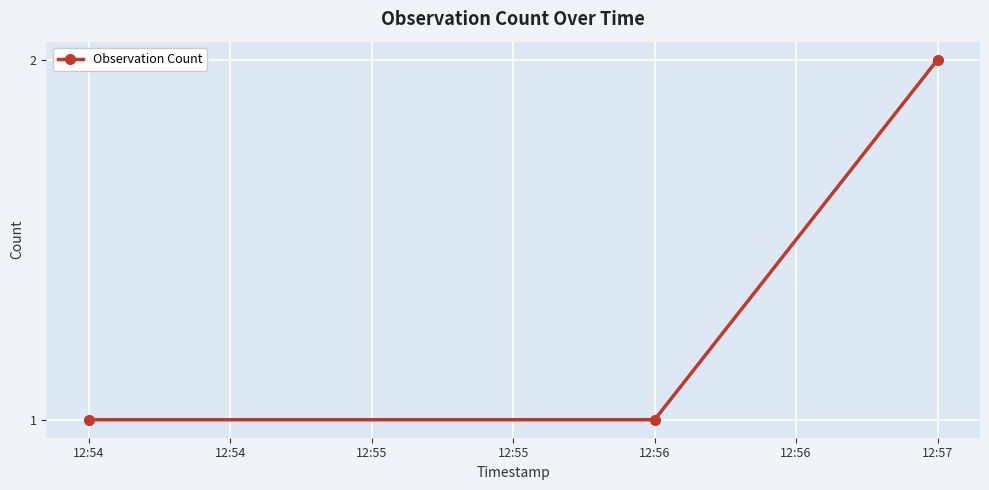

Which category has the highest value across all series?

12:57